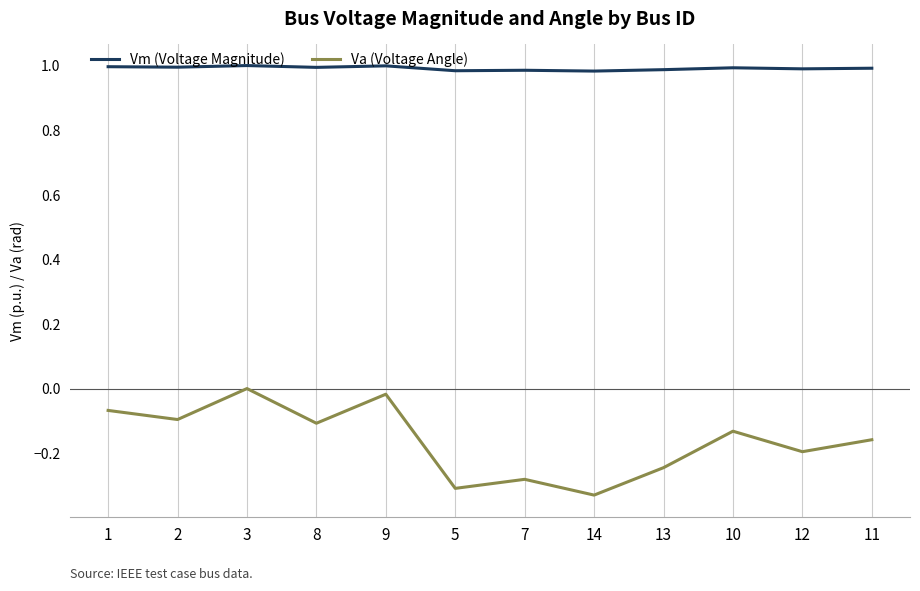

At 3, list the series in order from largest to smallest.

Vm (Voltage Magnitude), Va (Voltage Angle)